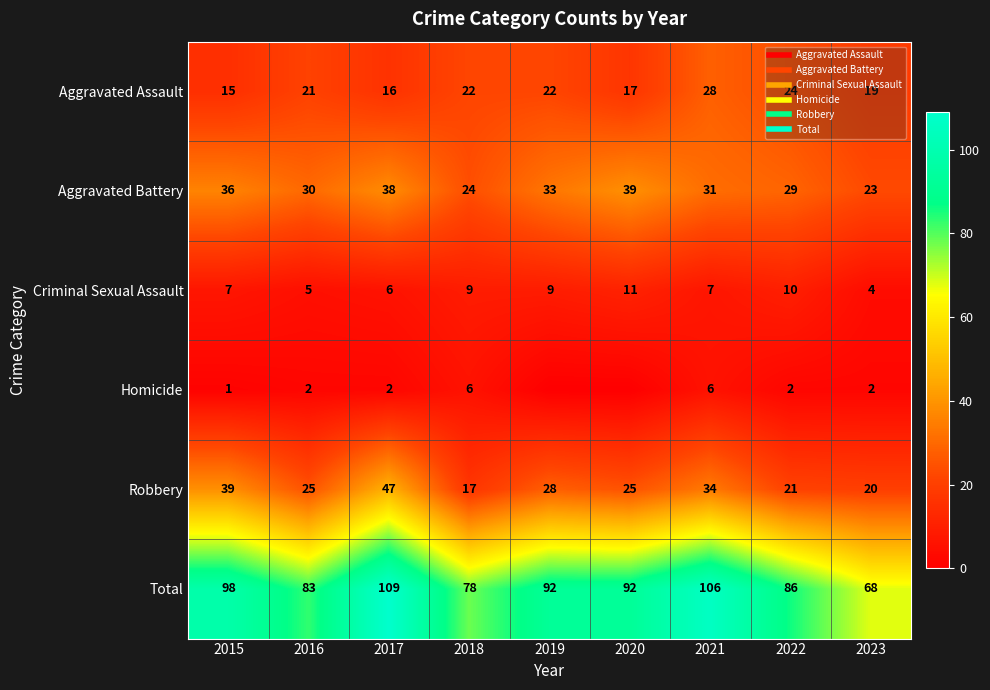

The Homicide series shows 2 at 2023. True or false?

True